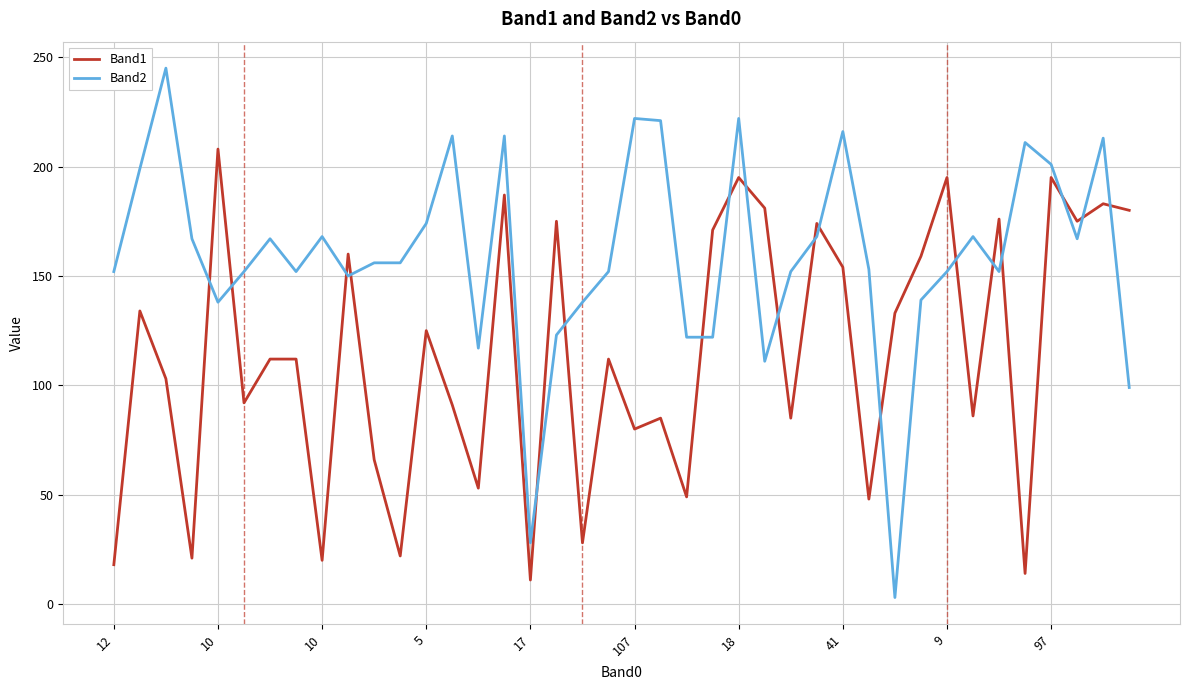

True or false: Band2 and Band1 cross at least once.

True